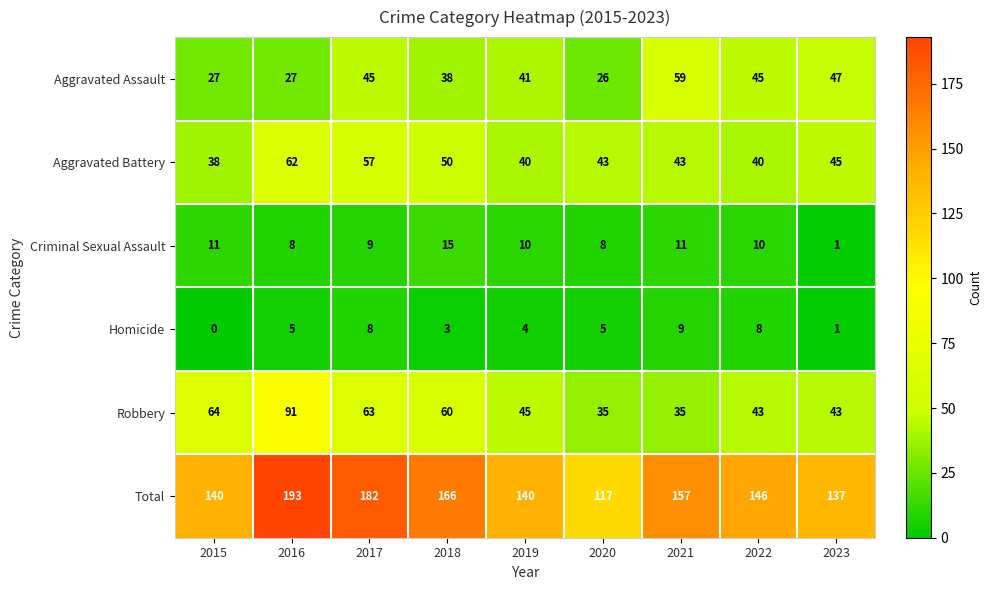

What value does the Robbery series have at 2015, to the nearest 10?

60